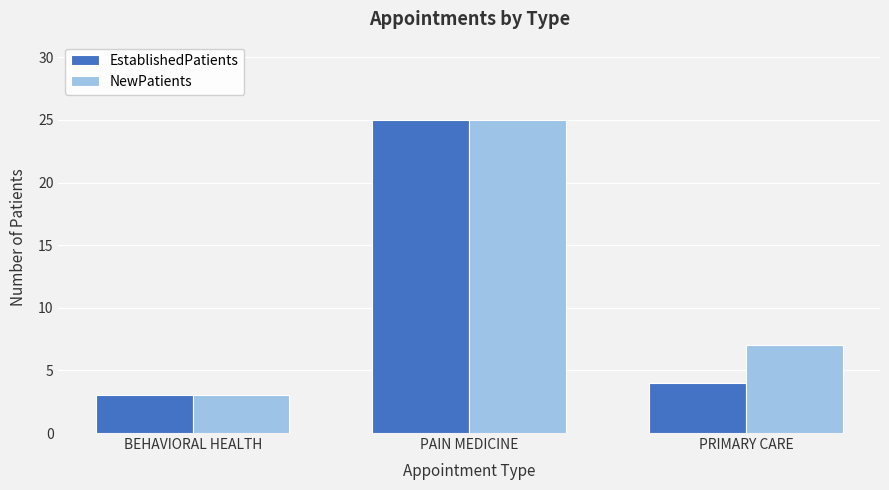

At which category is the sum across all series the highest?

PAIN MEDICINE